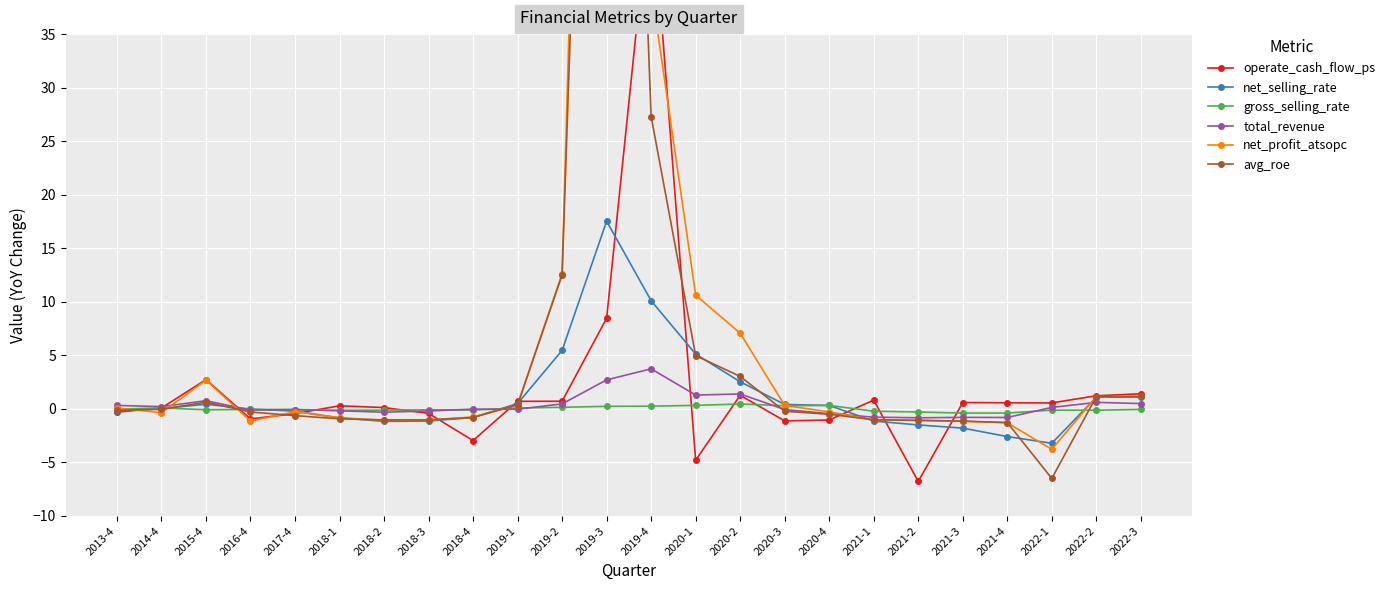

Between which two adjacent categories do avg_roe and net_profit_atsopc first intersect?

2013-4 and 2014-4